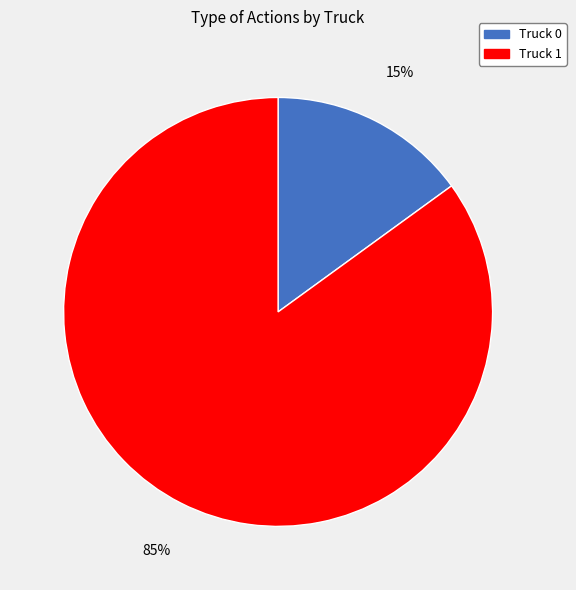

Which slice is the smallest?

Truck 0